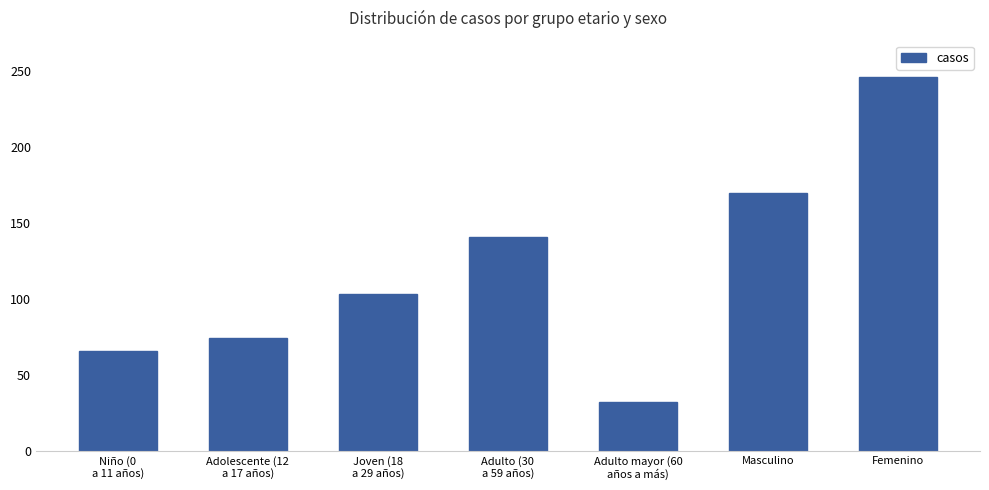

What is the difference between the values at Femenino and Masculino?

76